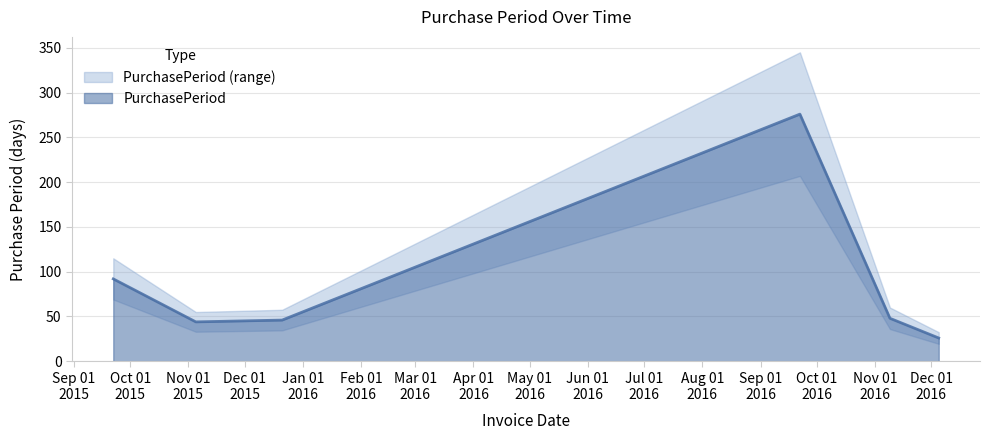

What is the difference between the maximum and second lowest values?

232